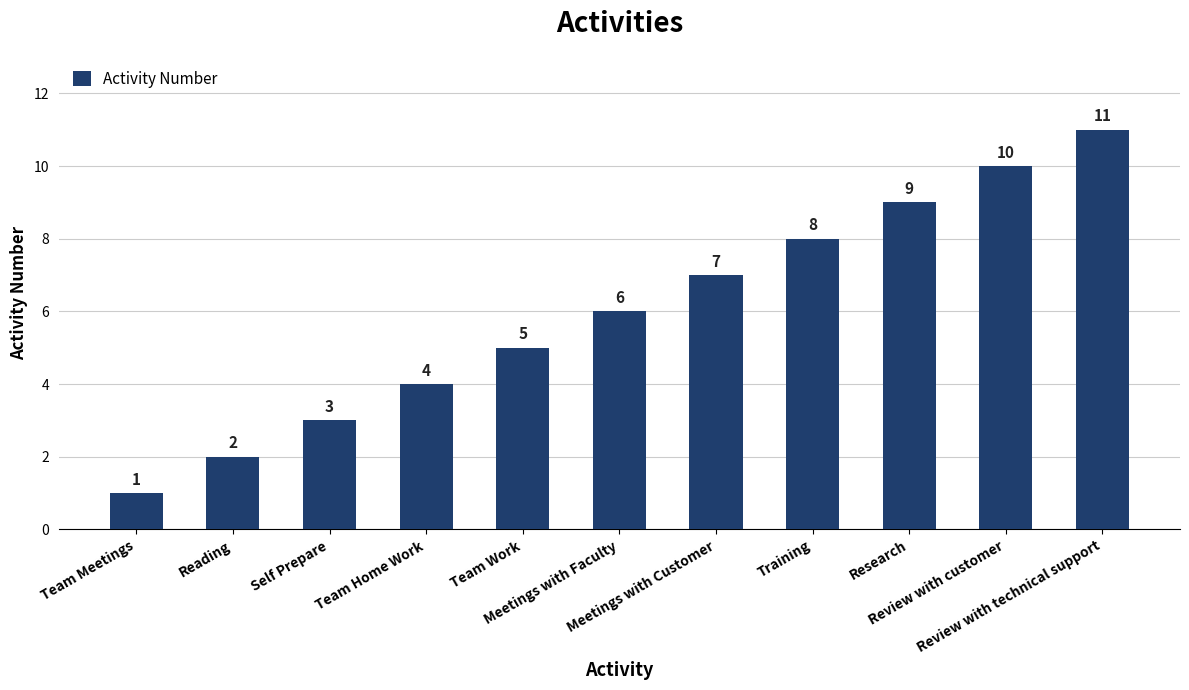

What is the sum of all values?

66